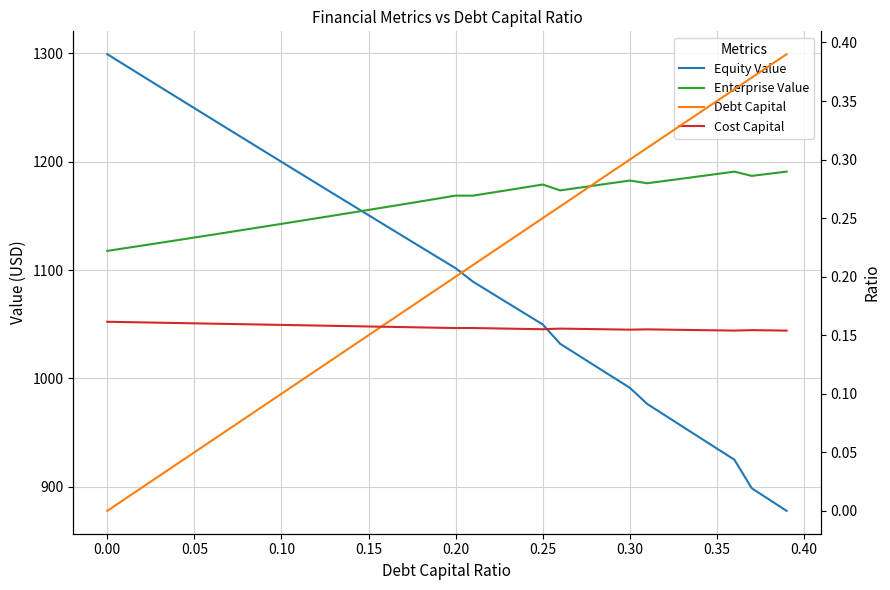

Which series has the widest spread of values?

Equity Value